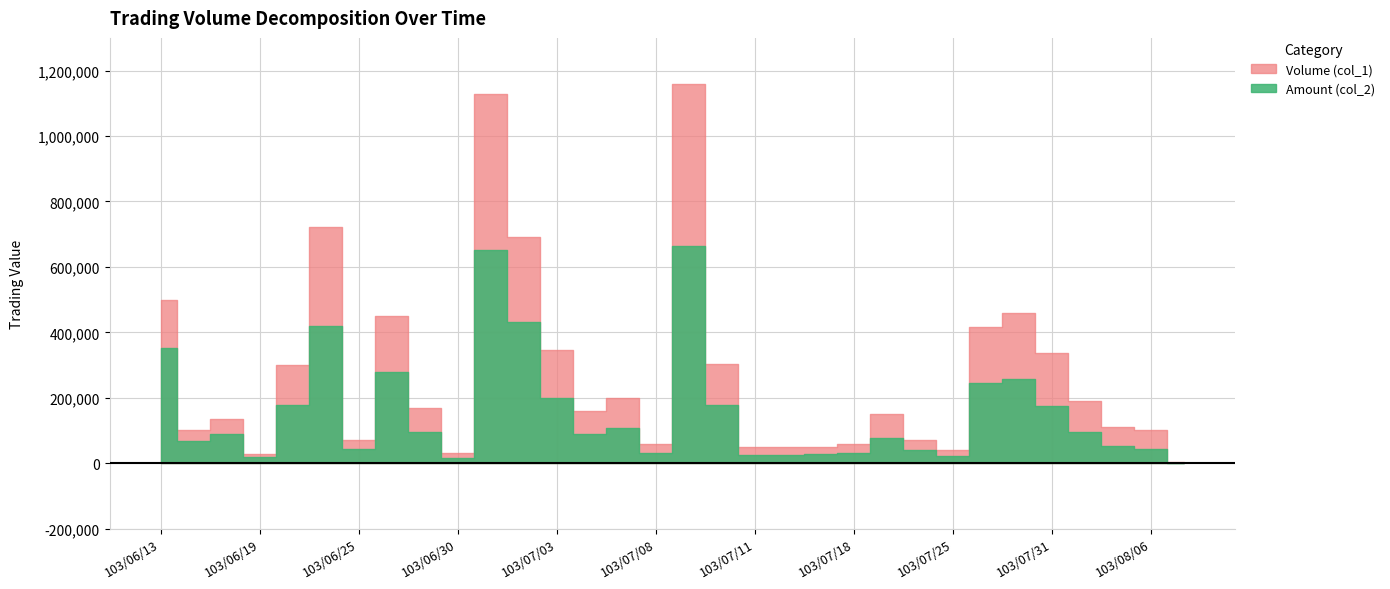

What is the sum of the Amount (col_2) values at 103/06/25 and 103/08/04?

140490